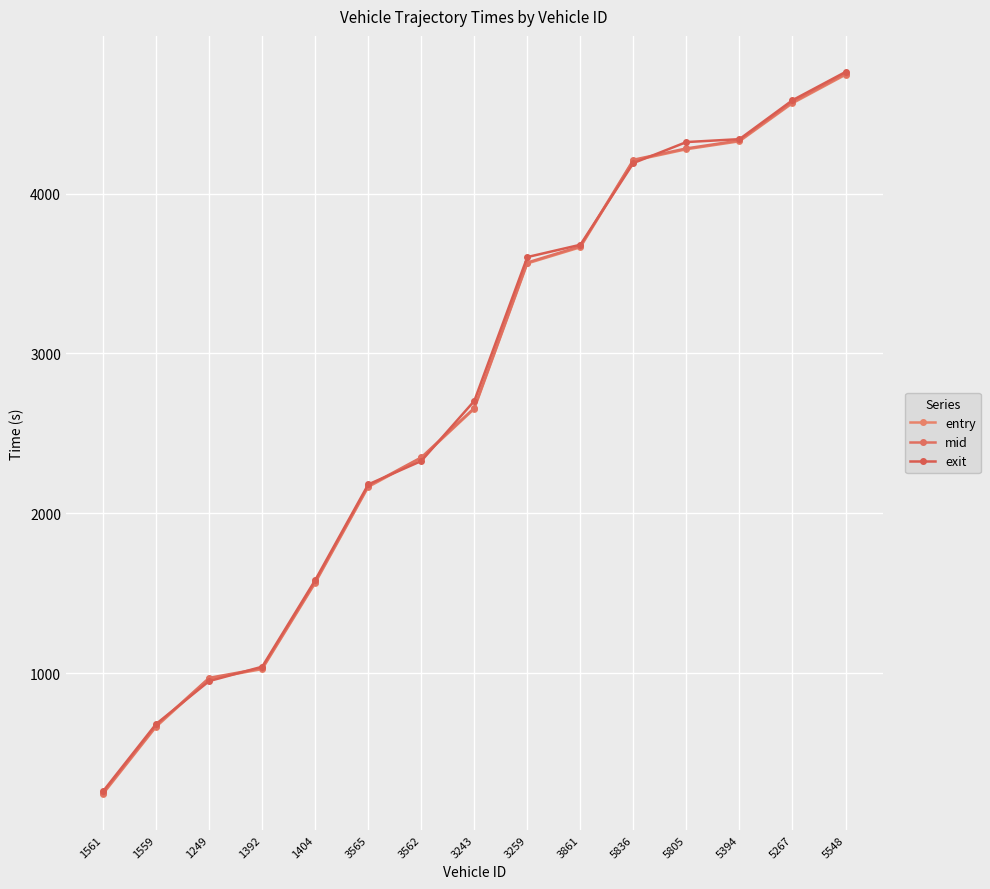

What is the average value of the entry series?

2731.9